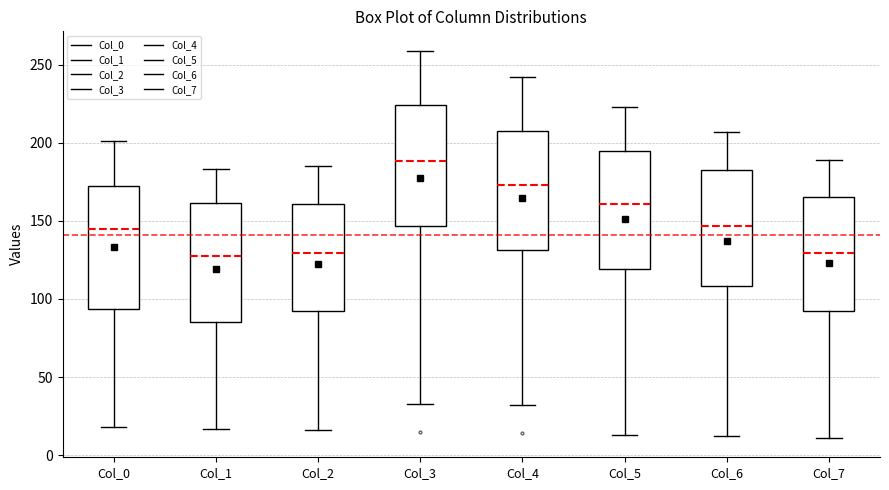

Reading left to right, read every box against the y-axis: the position of its median line, the range the box covers, and the ends of its whiskers. The values are not printed on the chart, so give them approximately, as read against the axis.

Col_0: median 145, box 95 to 175, whiskers 20 to 200
Col_1: median 130, box 85 to 160, whiskers 15 to 185
Col_2: median 130, box 95 to 160, whiskers 15 to 185
Col_3: median 190, box 145 to 225, whiskers 35 to 260
Col_4: median 175, box 130 to 210, whiskers 30 to 240
Col_5: median 160, box 120 to 195, whiskers 15 to 225
Col_6: median 145, box 110 to 185, whiskers 10 to 205
Col_7: median 130, box 95 to 165, whiskers 10 to 190